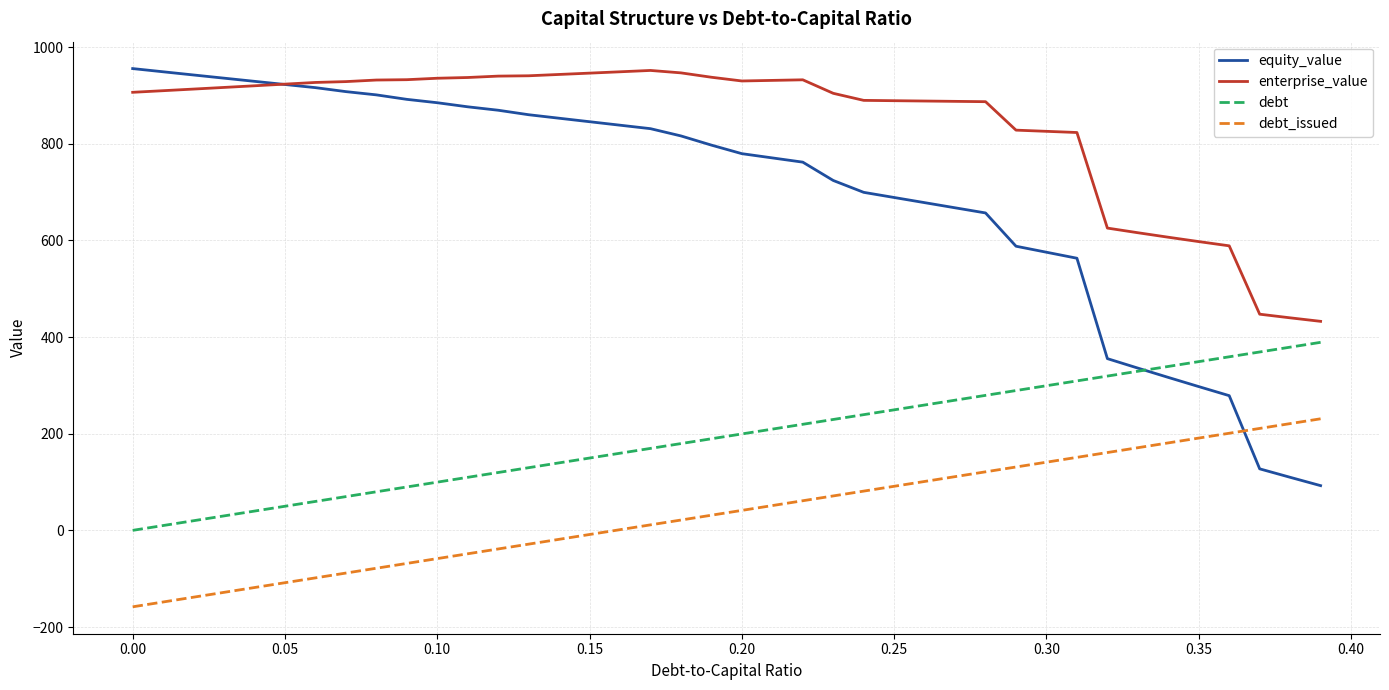

Which series has the widest spread of values?

equity_value